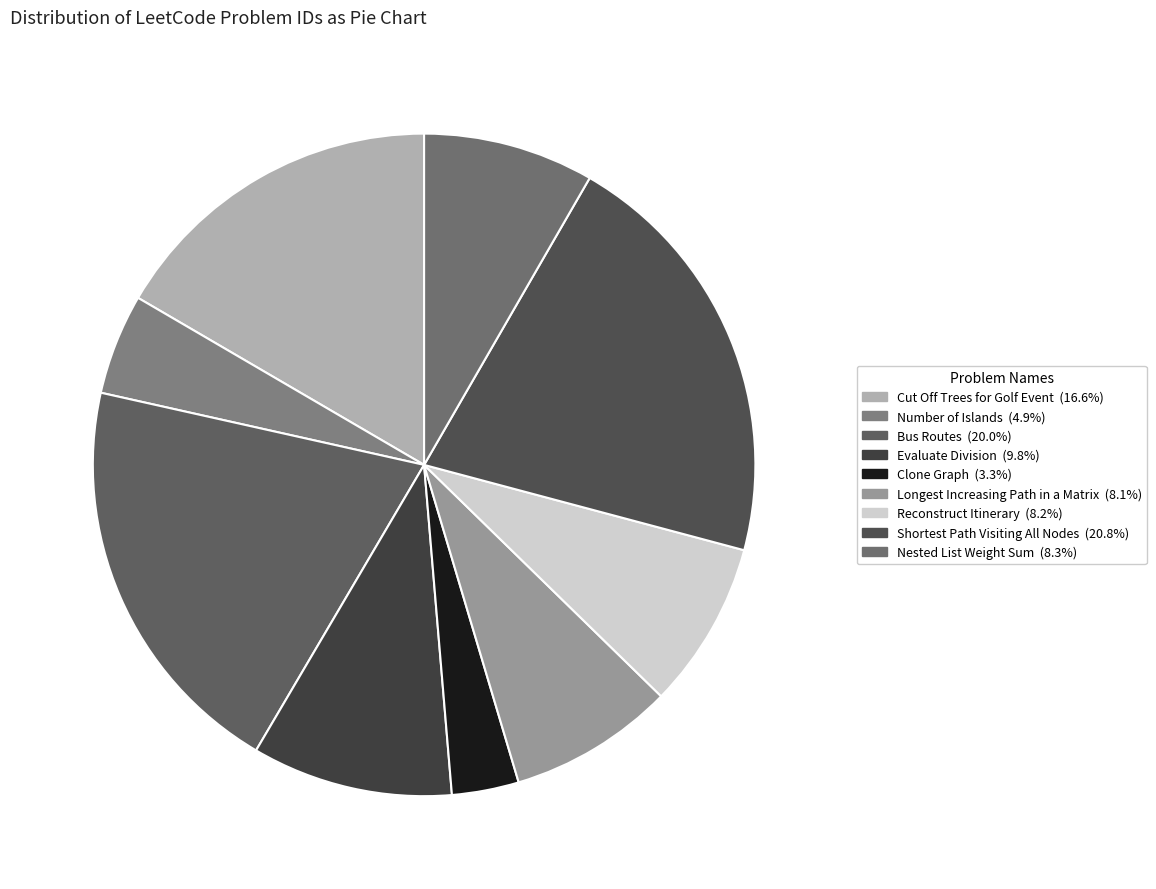

Is there a majority slice in this chart?

No